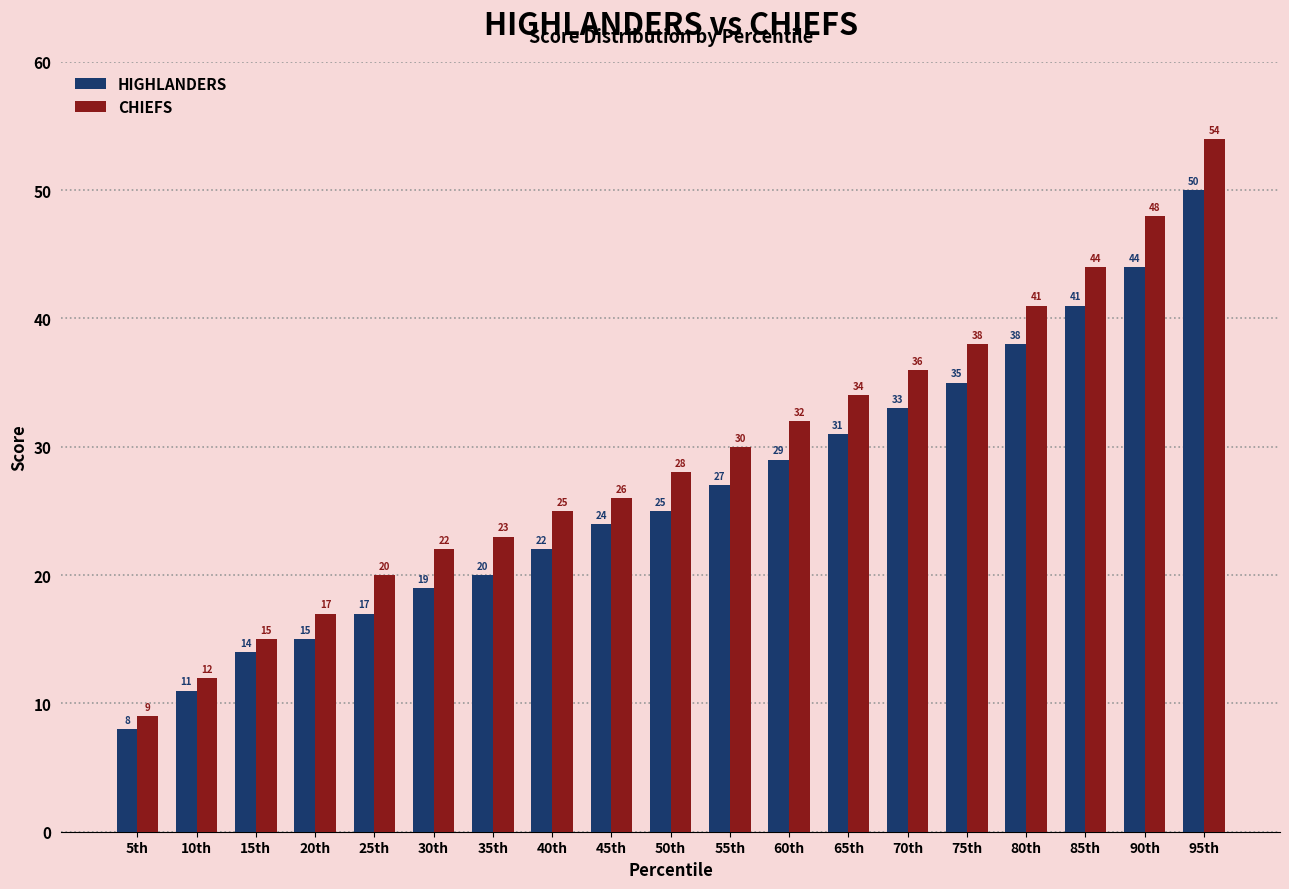

What is the difference between the highest and lowest values at 85th?

3